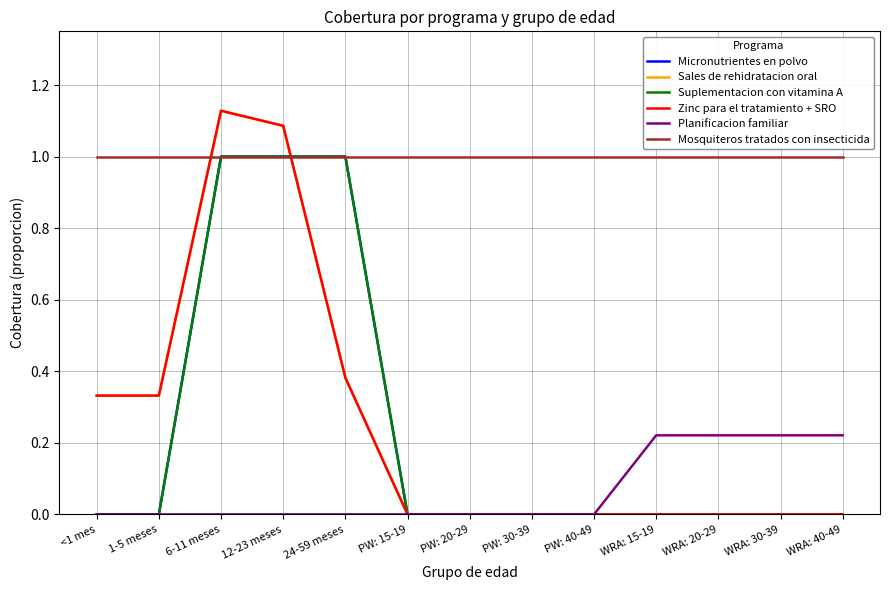

At how many categories does at least one series exceed 0?

13